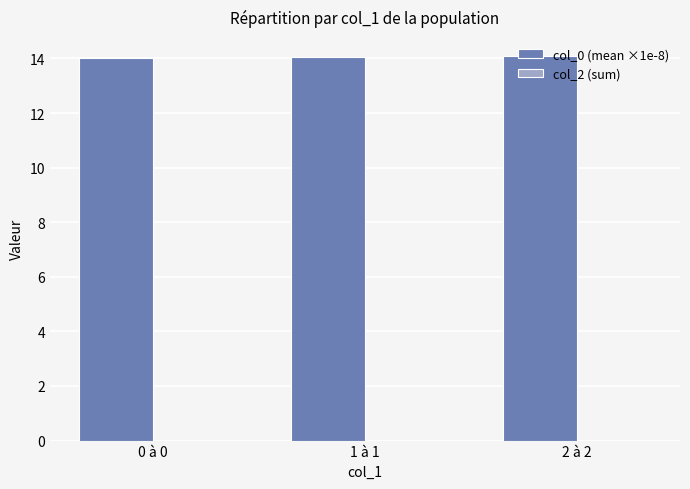

What is the value of the 3rd bar from the left?

14.1